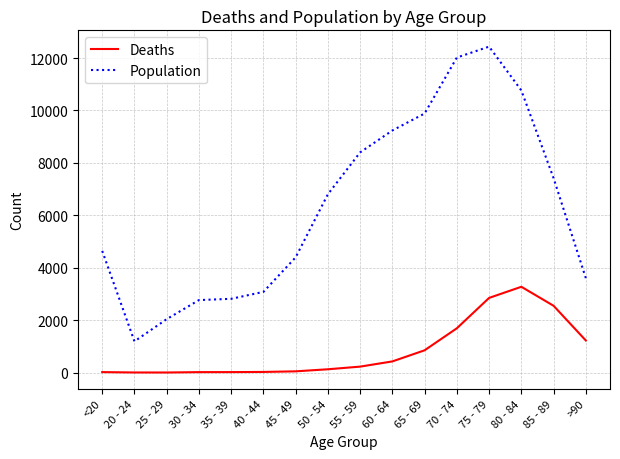

List the series in order of their overall mean, highest first.

Population, Deaths